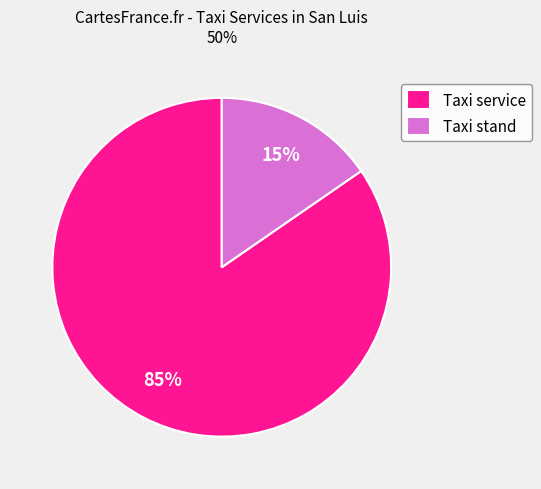

To the nearest percent, what is the average slice percentage?

50%